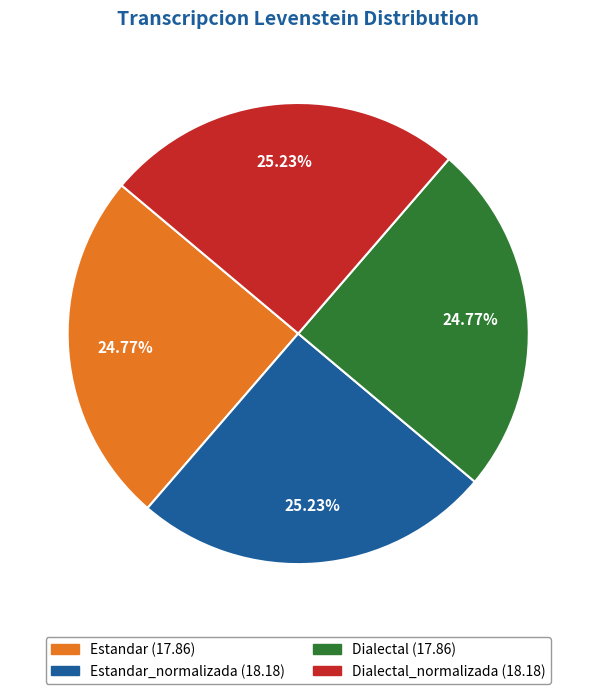

How many segments does this pie chart have?

4